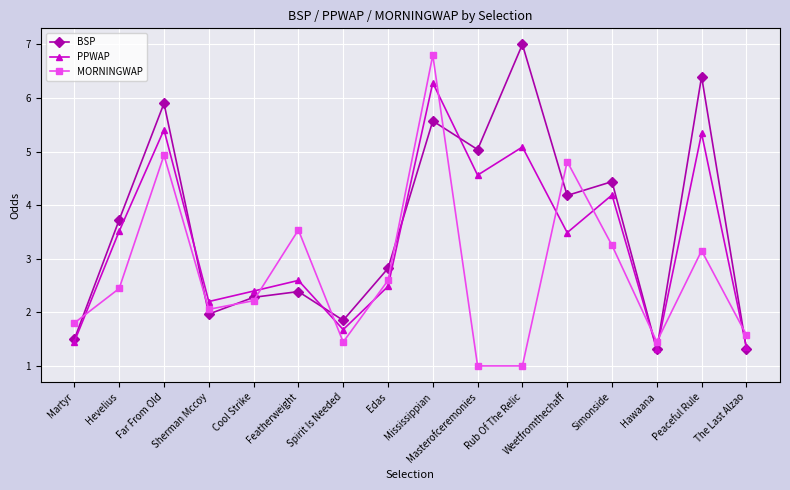

The PPWAP series shows 3.0 at Peaceful Rule. True or false?

False